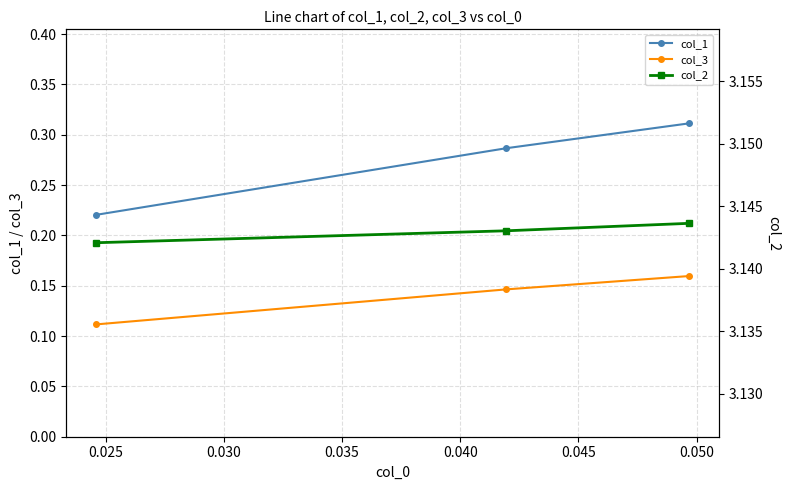

Is it true that col_3 equals 0.0 at 0.025?

False